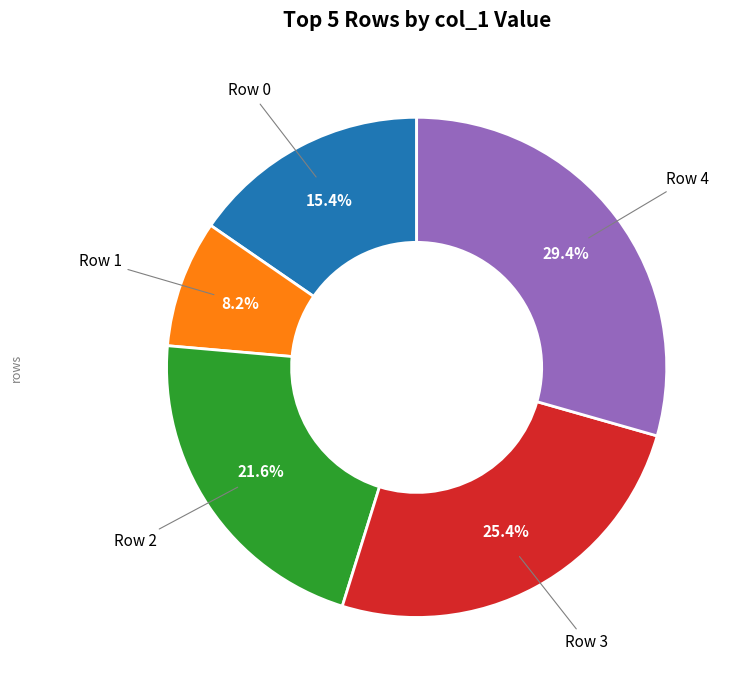

How many segments does this pie chart have?

5